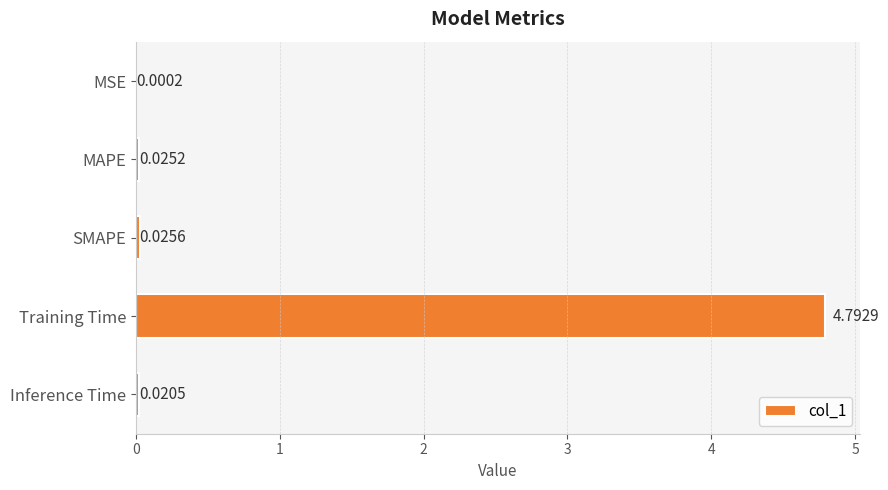

Which category has the highest value across all series?

Training Time